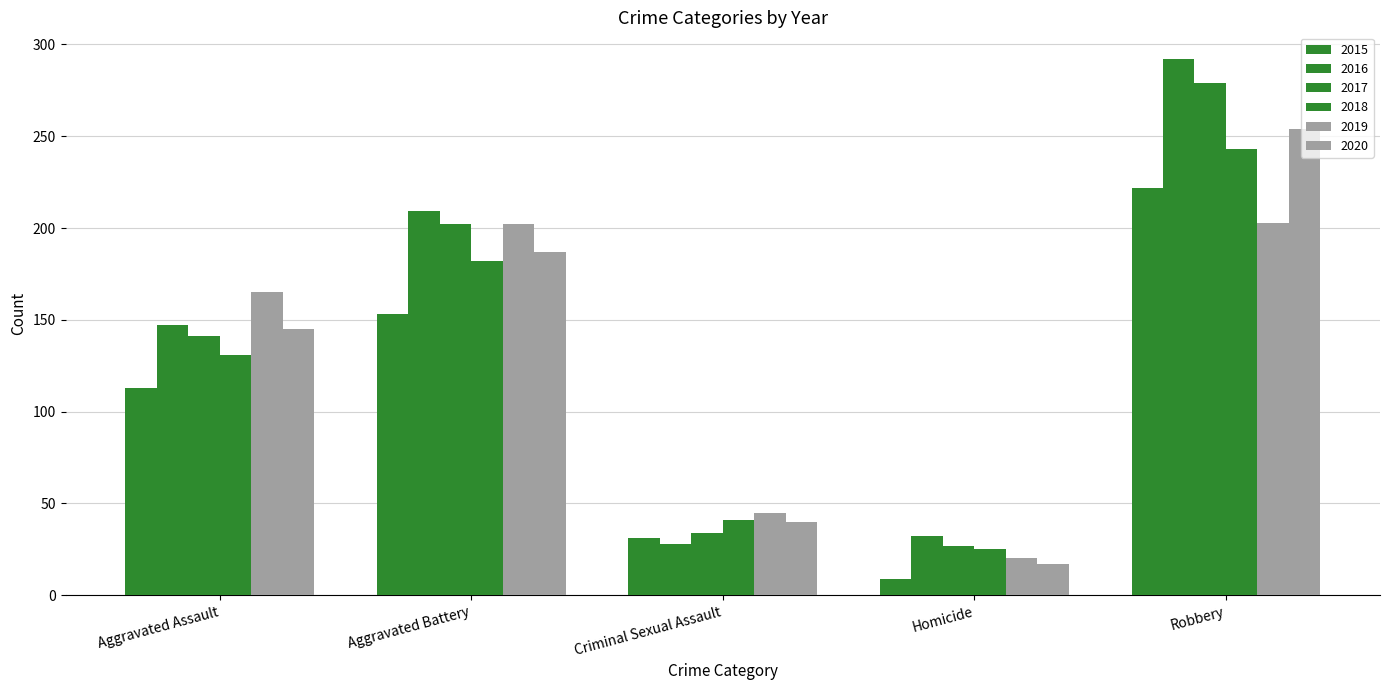

Rank the series at Robbery from highest to lowest value.

2016, 2017, 2020, 2018, 2015, 2019